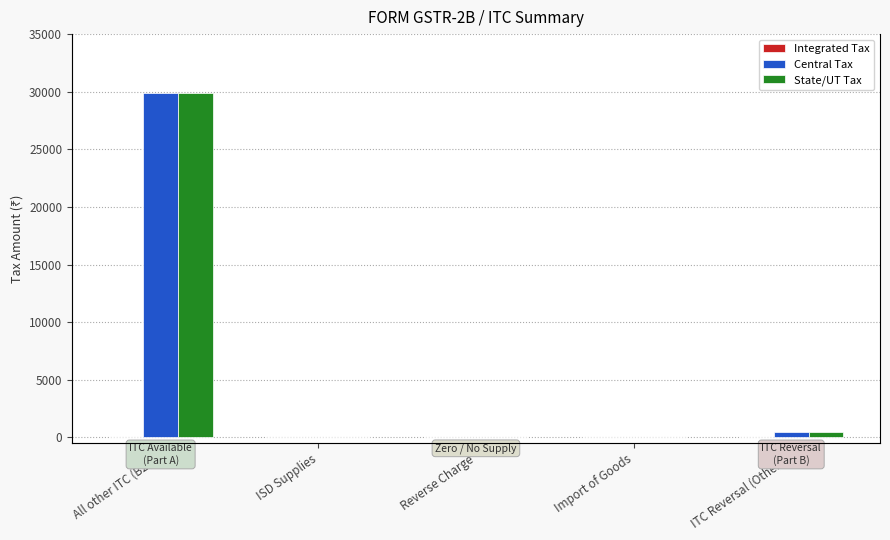

What is the label of the 1st bar from the left?

All other ITC (B2B)